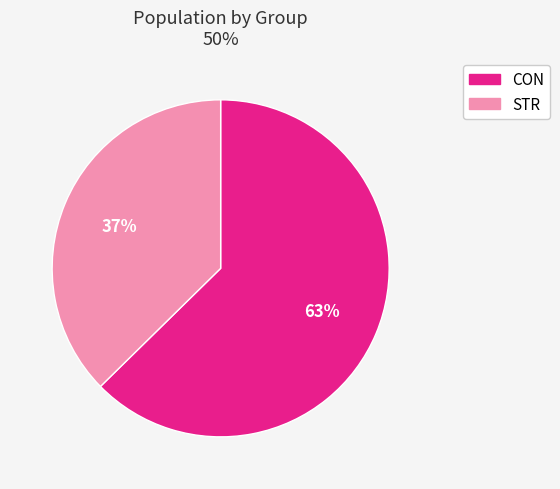

Does CON account for over 50% of the chart?

Yes